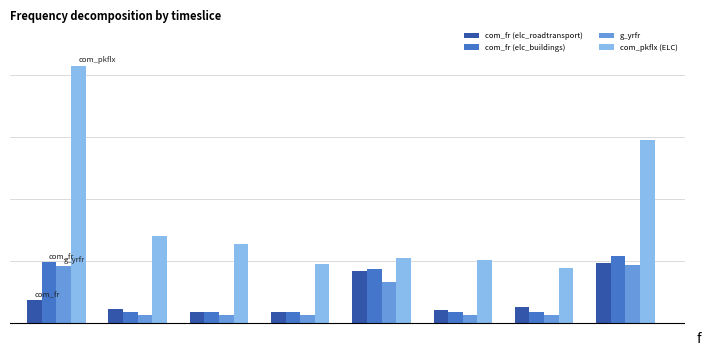

At how many categories does at least one series exceed 0?

8